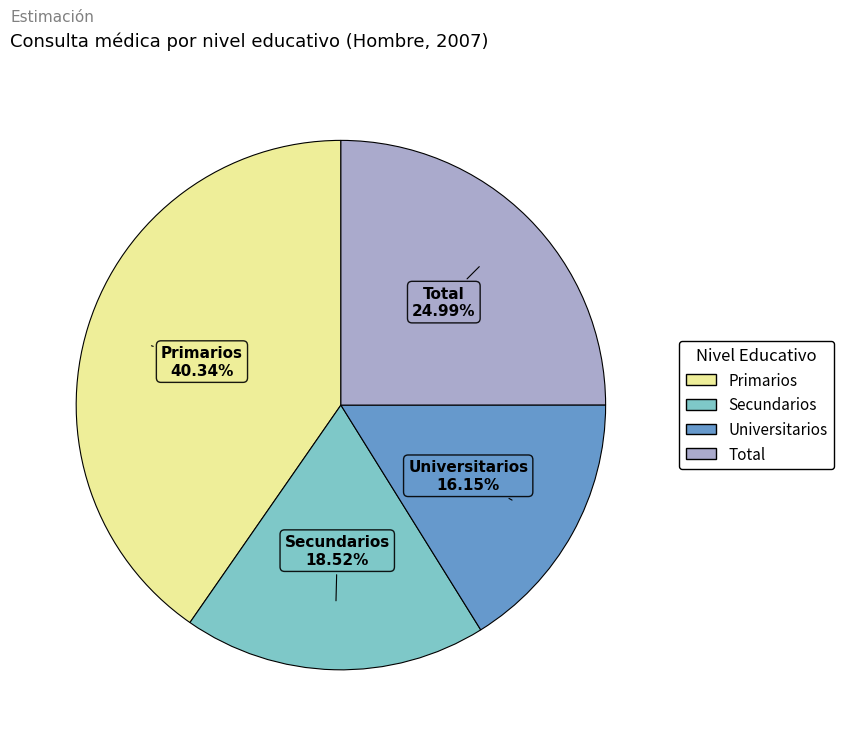

Which category has the smallest portion of the pie?

Universitarios